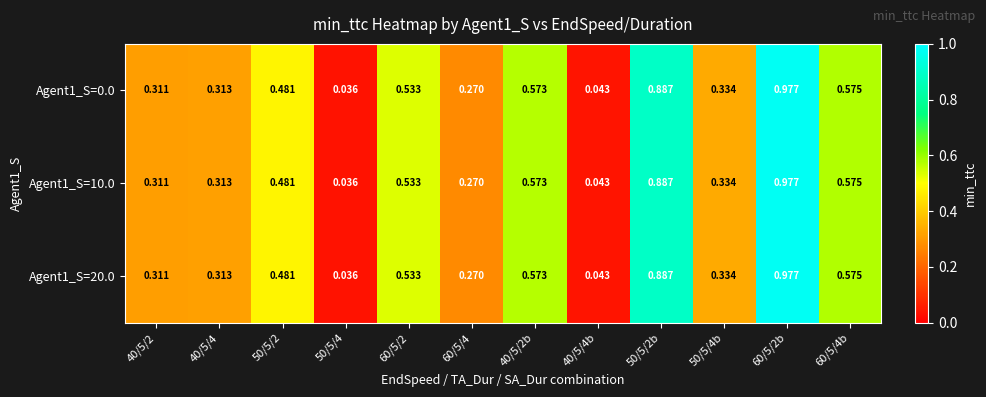

Is the value of Agent1_S=10.0 at 50/5/4 greater than the value of Agent1_S=0.0 at 40/5/2b?

No